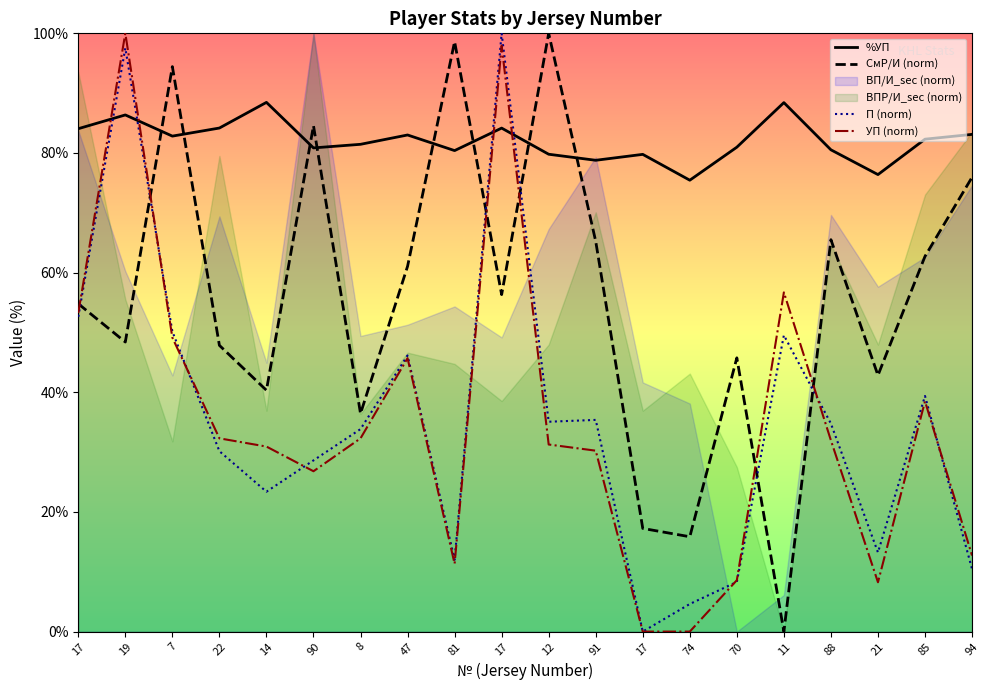

At which category is the sum across all series the highest?

17